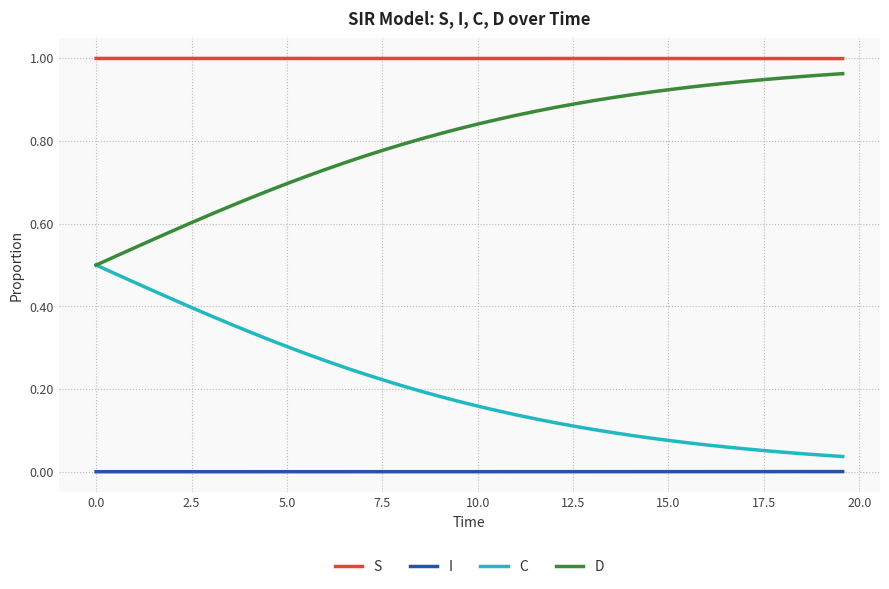

Rank the series by their average value, from lowest to highest.

I, C, D, S